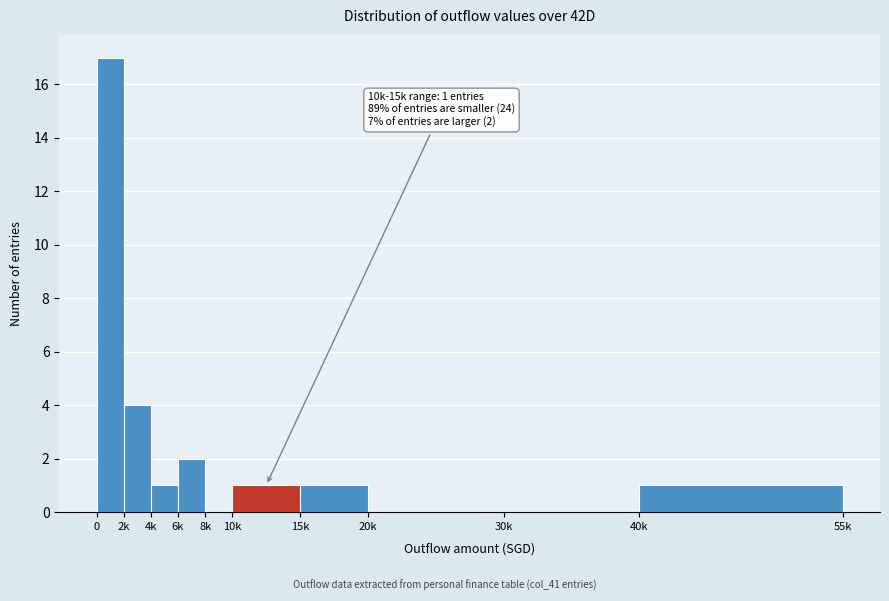

Reading left to right, what are all the values shown in this chart?

0=17	2k=4	4k=1	6k=2	8k=0	10k=1	15k=1	20k=0	30k=0	40k=1